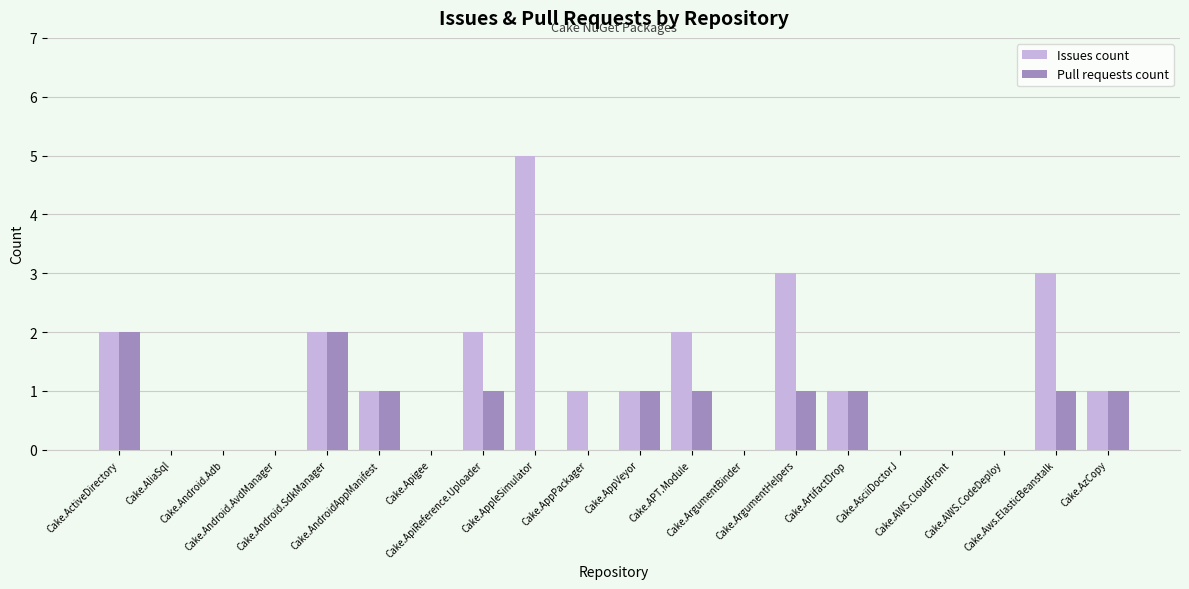

How many Issues count values are between 0 and 2?

17